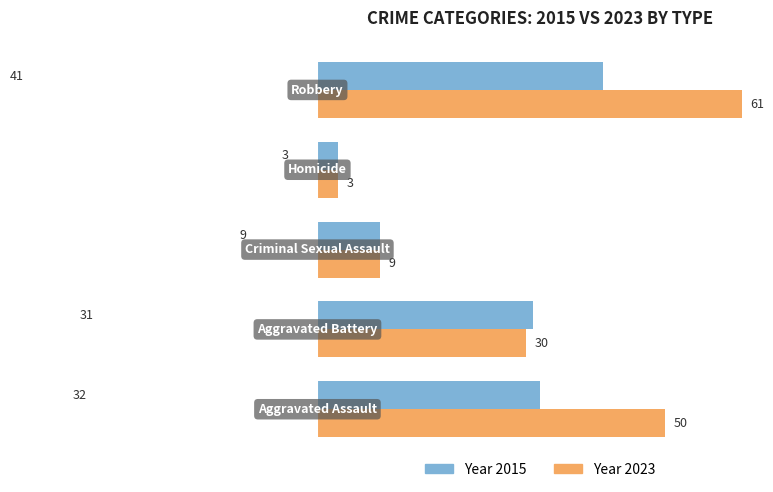

What is the maximum value shown in the chart?

61